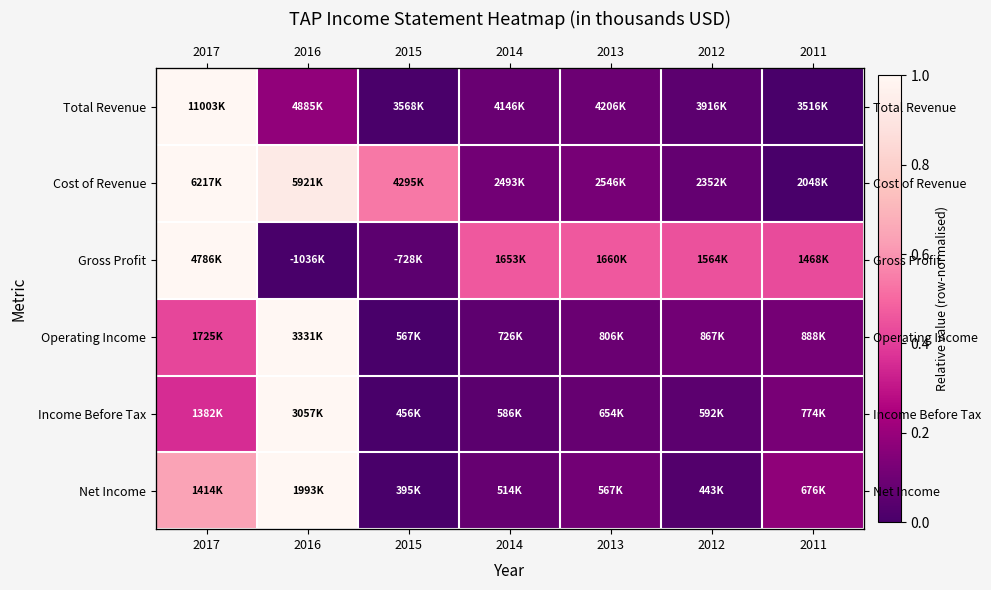

List the series in order of their peak value, highest first.

Total Revenue, Cost of Revenue, Gross Profit, Operating Income, Income Before Tax, Net Income